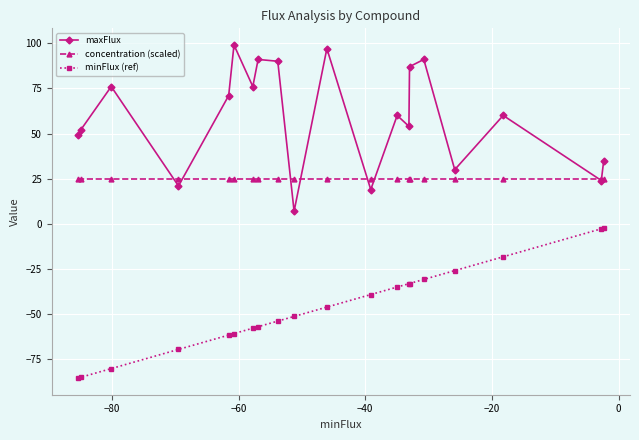

What is the smallest value displayed?

-85.3